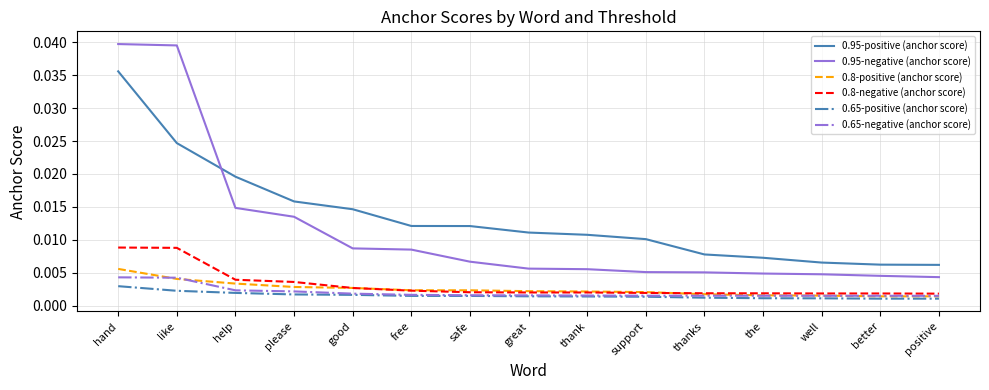

At which label does 0.65-positive (anchor score) reach its peak?

hand